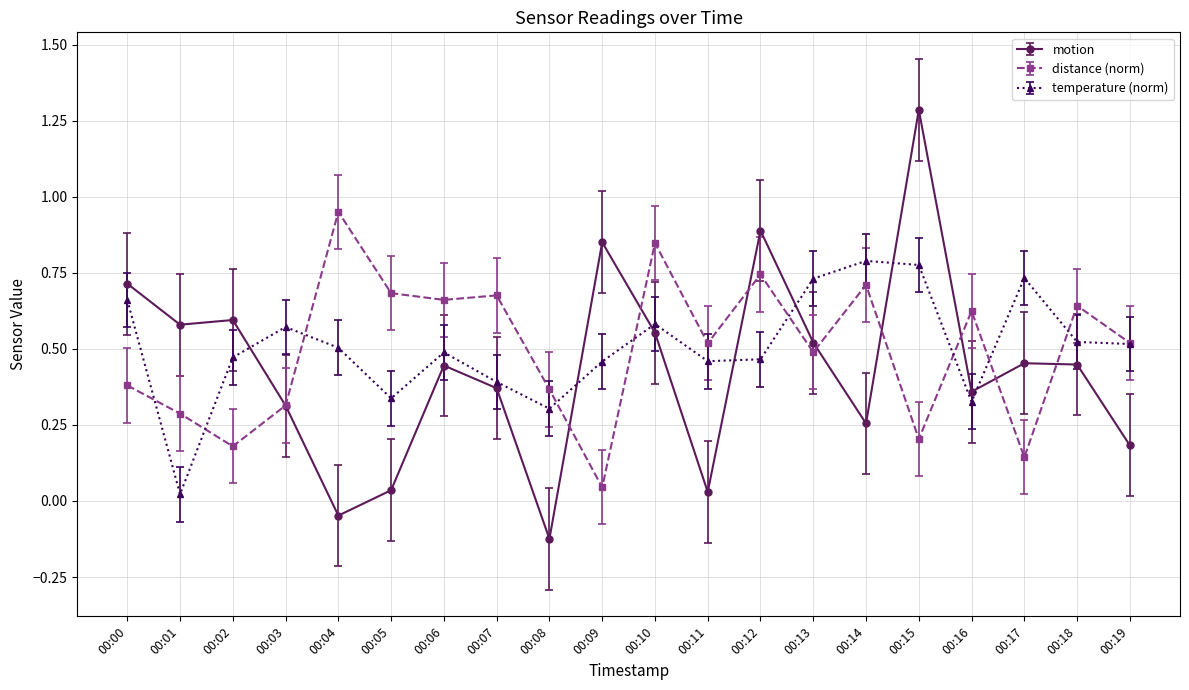

Where is the first local minimum for motion?

00:01